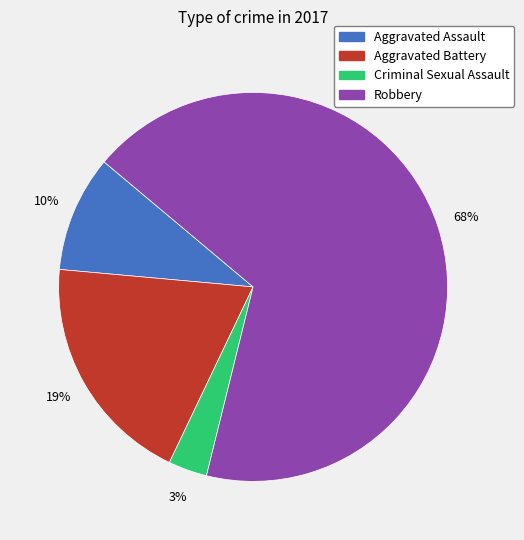

Approximately how many times larger is the value at Aggravated Assault compared to Robbery?

0.1